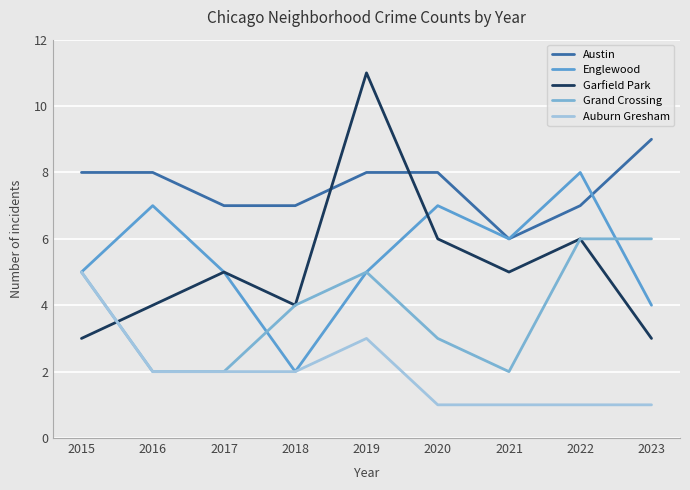

What is the difference between the highest and lowest values at 2017?

5